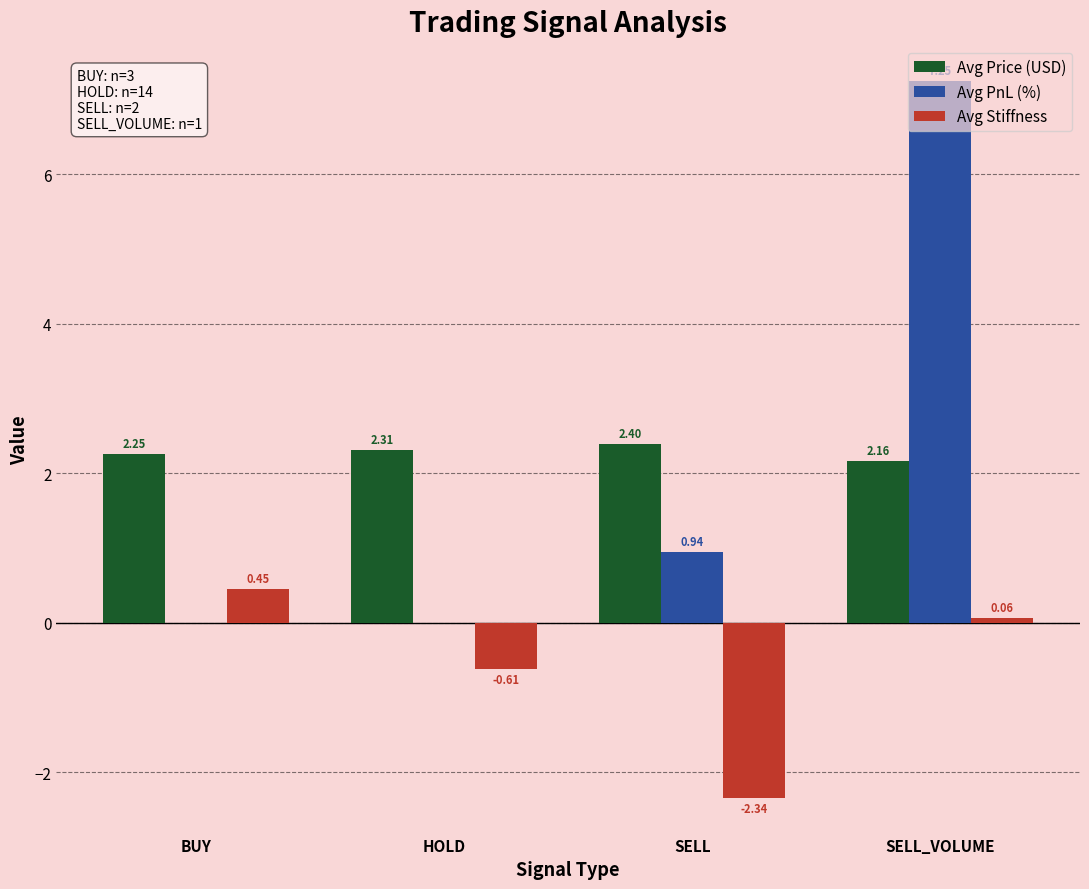

What is the sum of the Avg Stiffness values at BUY and SELL?

-1.9